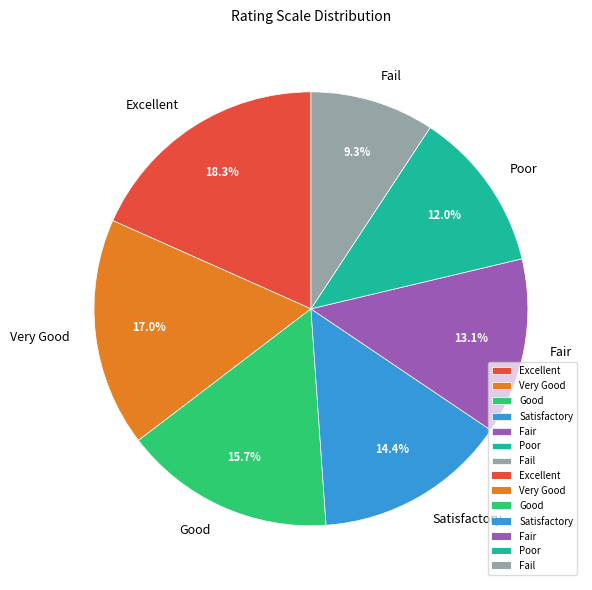

How many slices are in this pie chart?

7